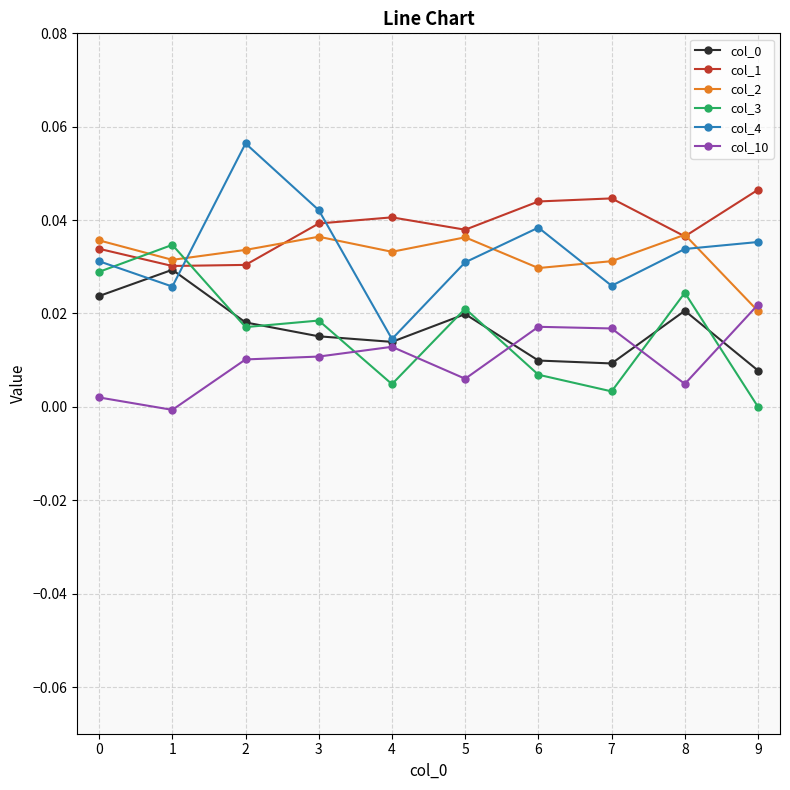

How many data points does each series have?

10